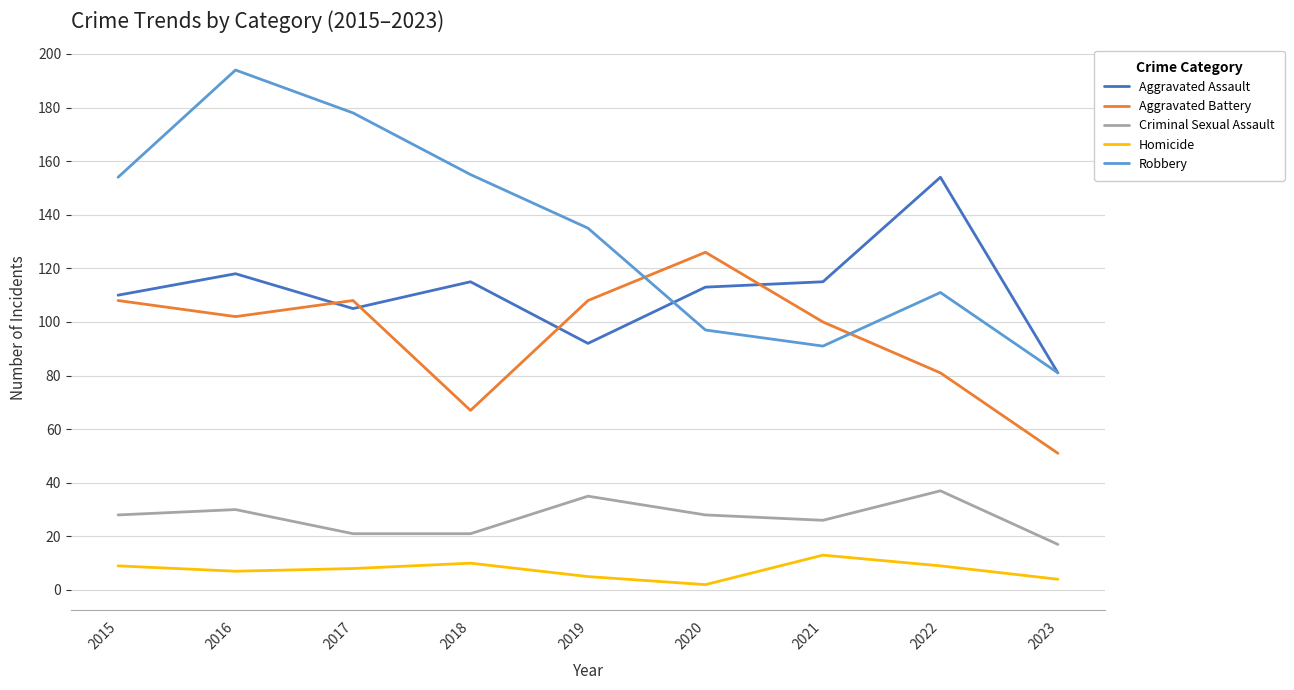

Rank the series by their maximum value, from lowest to highest.

Homicide, Criminal Sexual Assault, Aggravated Battery, Aggravated Assault, Robbery